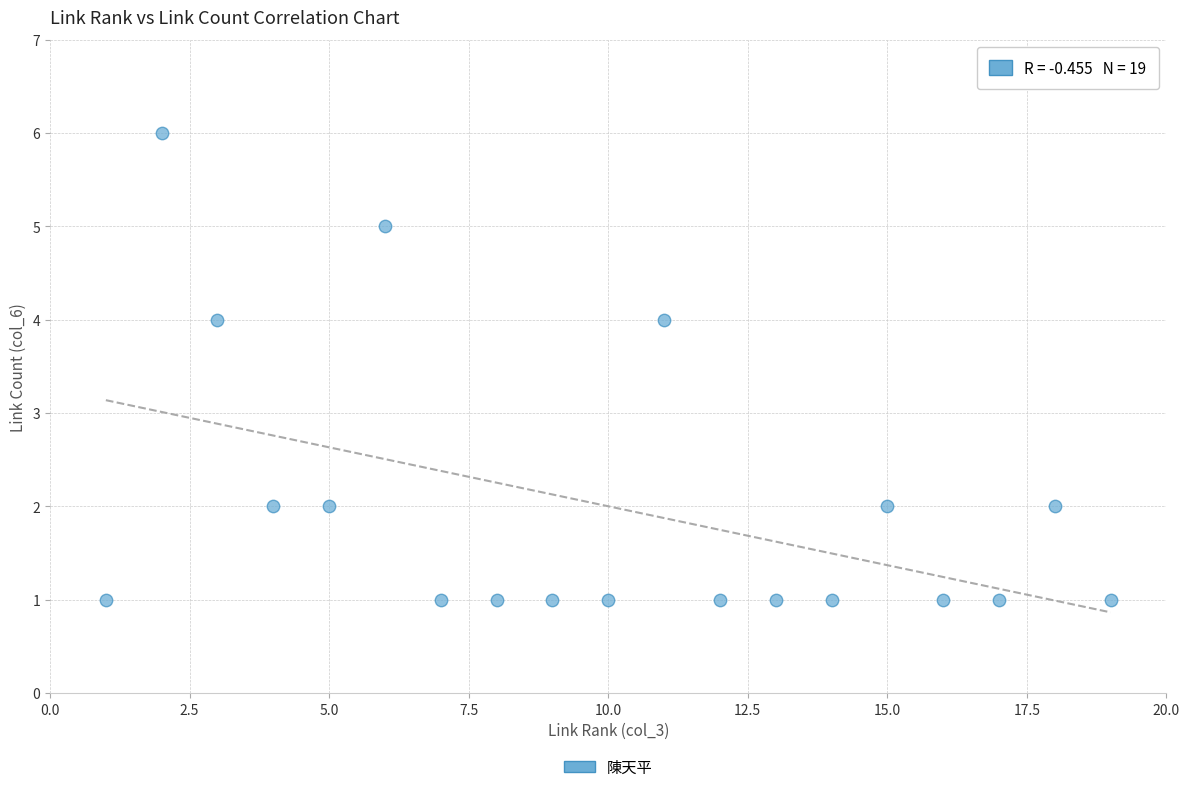

What is the range of Y values (max minus min)?

5